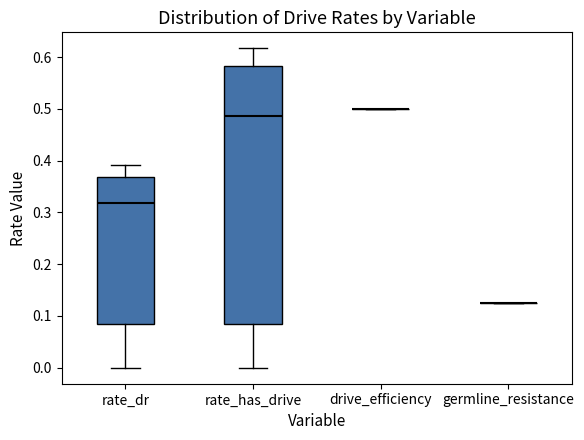

Reading left to right, transcribe this box plot: for each box, give where its median line is, the range the box spans, and where its two whiskers end, as read against the y-axis. The values are not printed on the chart, so give them approximately, as read against the axis.

rate_dr: median 0.32, box 0.08 to 0.37, whiskers 0.00 to 0.39
rate_has_drive: median 0.49, box 0.08 to 0.58, whiskers 0.00 to 0.62
drive_efficiency: box collapsed to a line at 0.50, whiskers 0.50 to 0.50
germline_resistance: box collapsed to a line at 0.13, whiskers 0.13 to 0.13